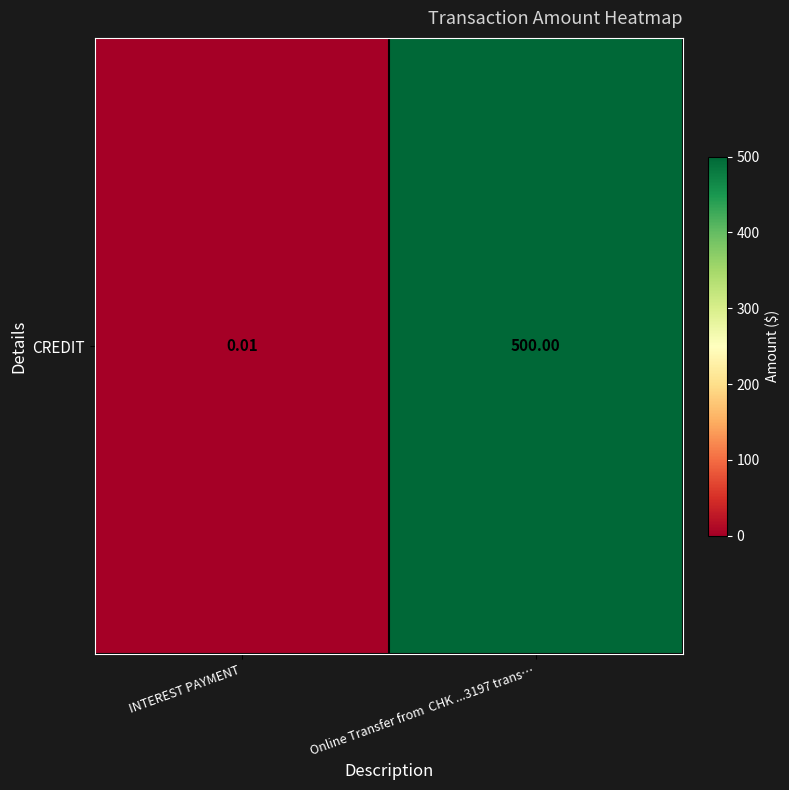

List the labels in order of value, largest first.

Online Transfer from  CHK ...3197 trans…, INTEREST PAYMENT